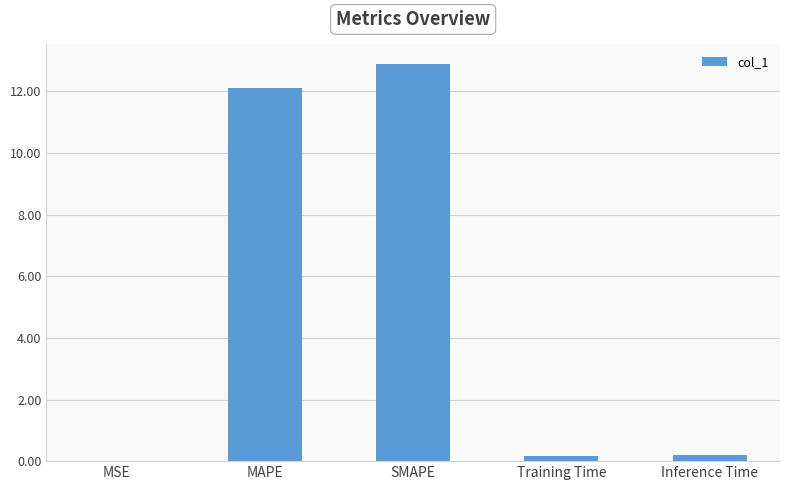

What is the sum of all values?

25.4